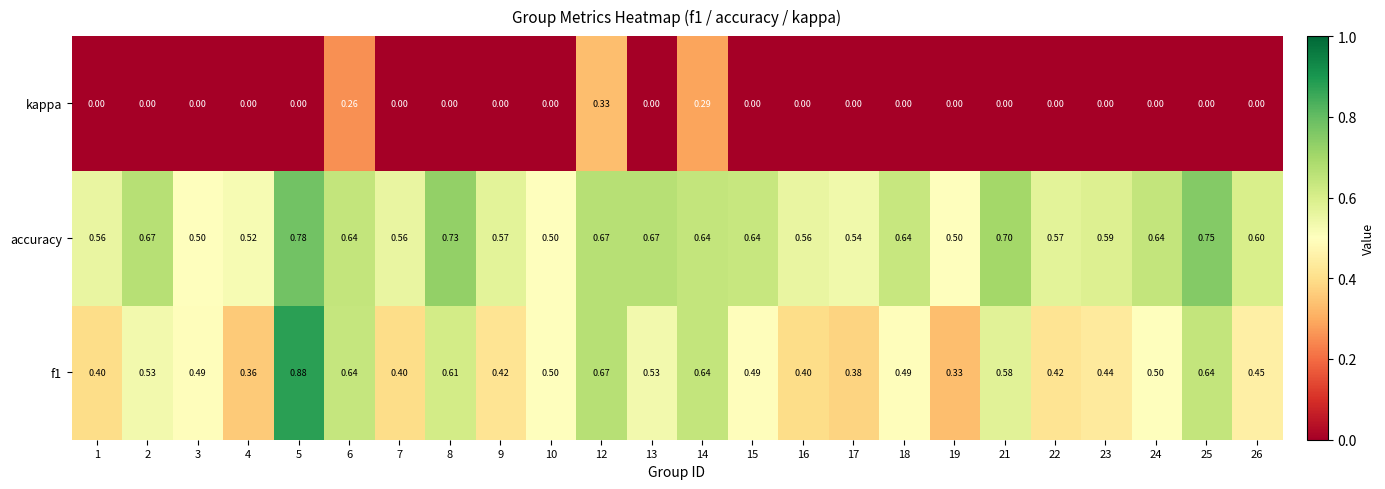

List the series in order of their peak value, highest first.

f1, accuracy, kappa